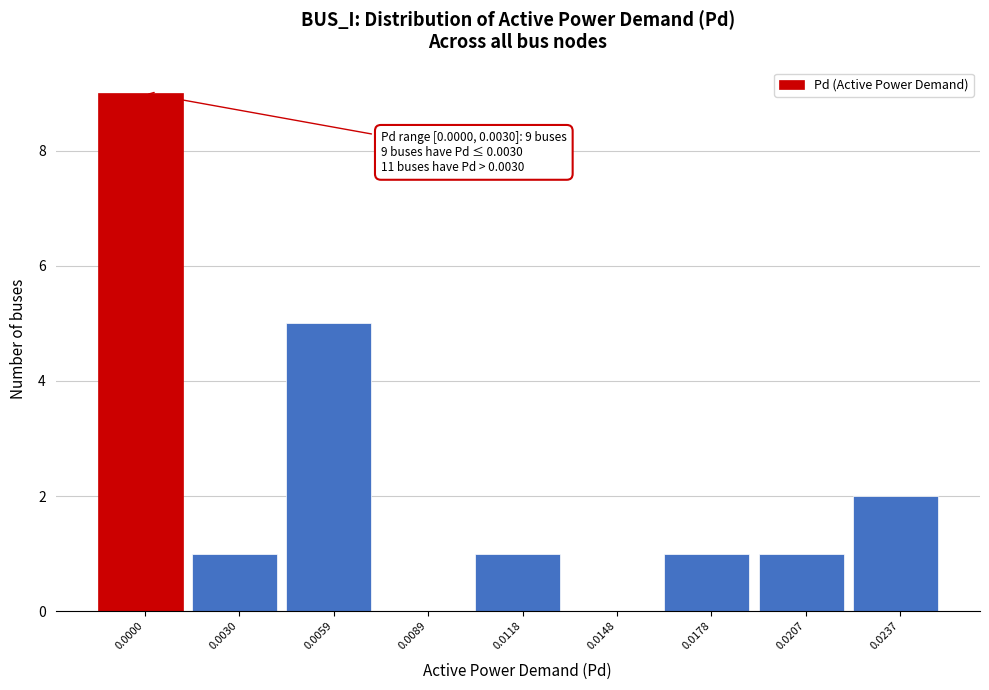

Reading left to right, list all the values displayed in this chart.

0.0000=9	0.0030=1	0.0059=5	0.0089=0	0.0118=1	0.0148=0	0.0178=1	0.0207=1	0.0237=2